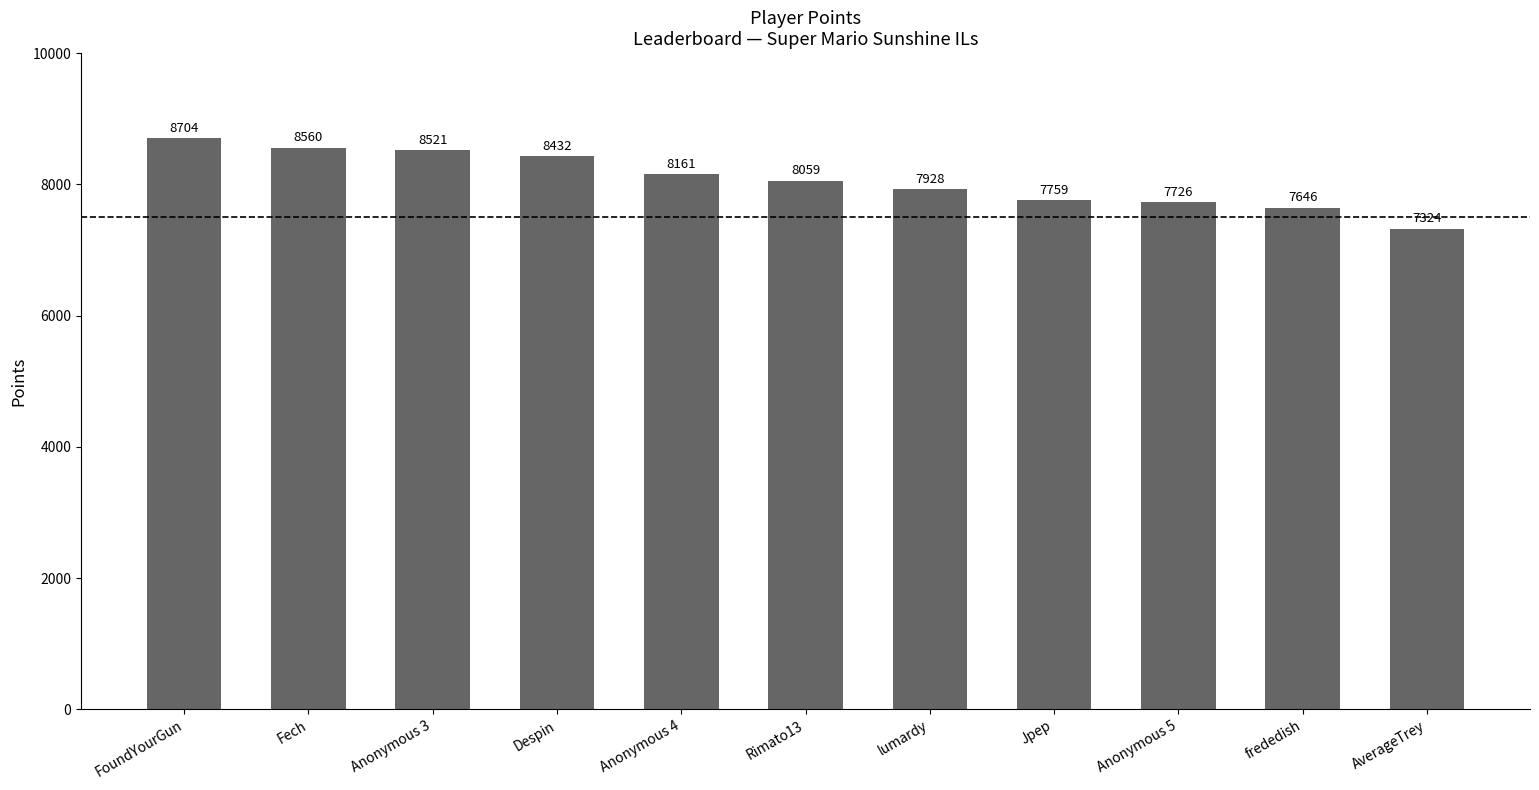

What is the ratio of the value at Anonymous 5 to the value at Rimato13?

1.0